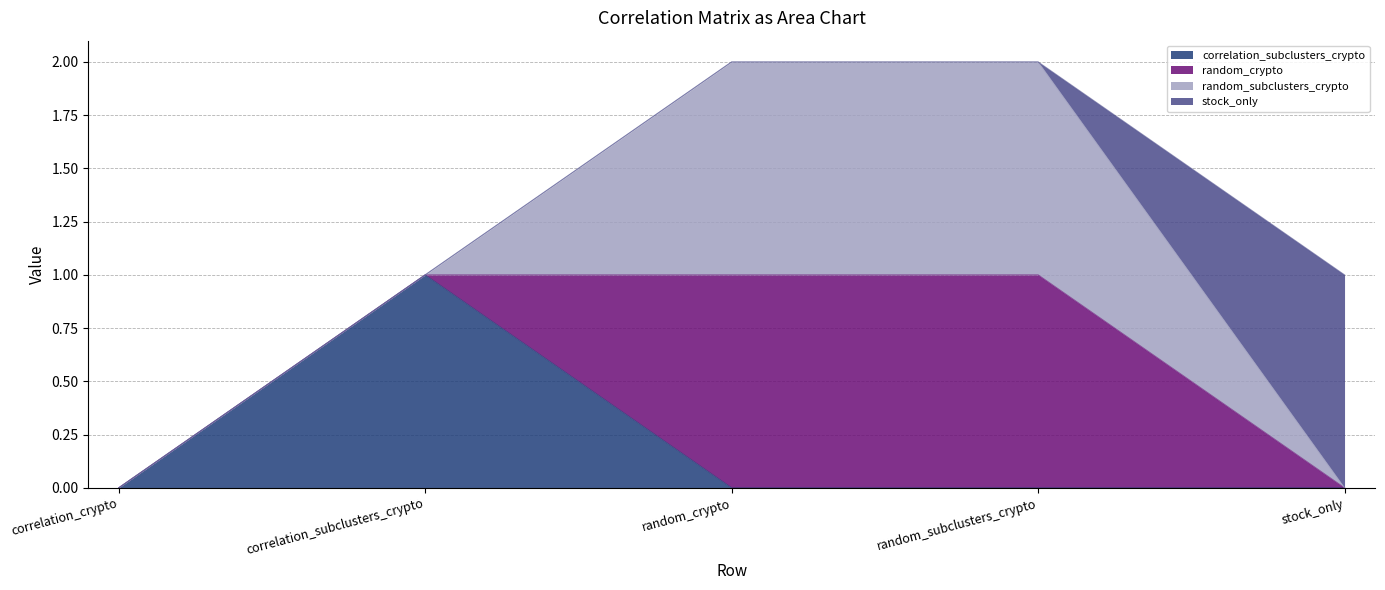

How many random_crypto values are between 0 and 1?

5